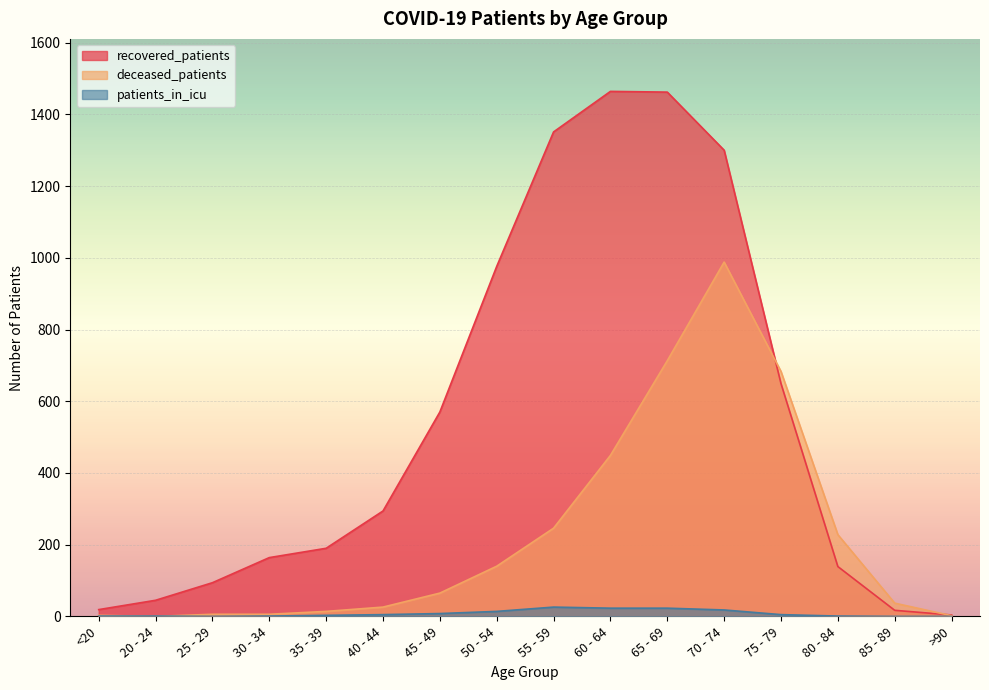

True or false: deceased_patients and recovered_patients intersect in this chart.

True